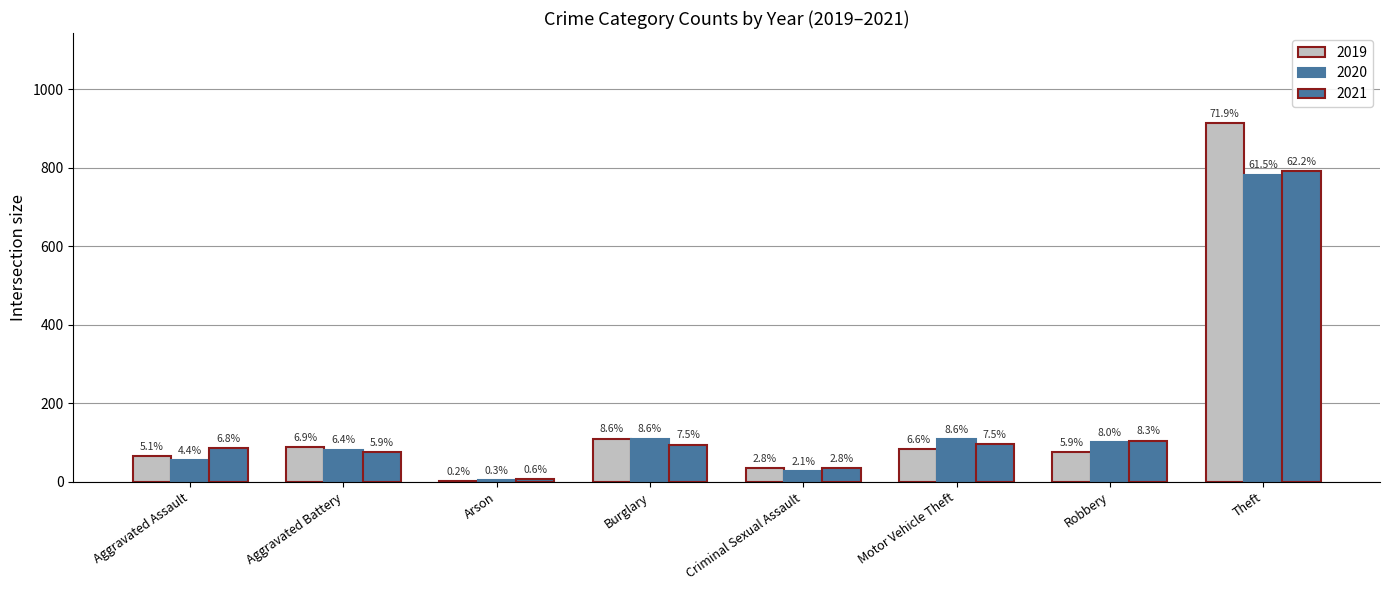

What is the minimum value for 2021?

8